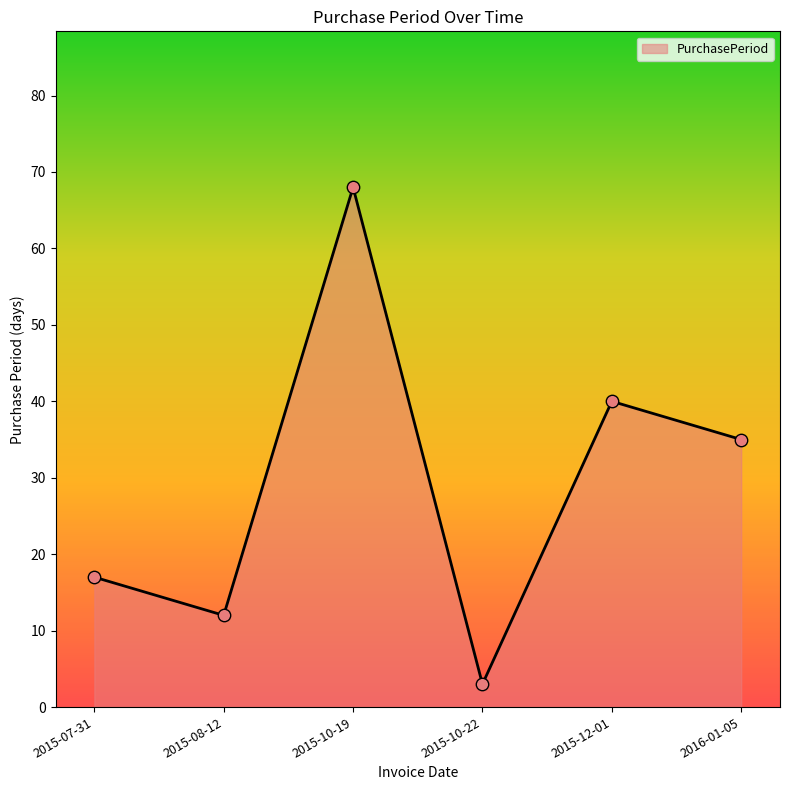

What is the change in value from 2015-10-19 to 2015-10-22?

-65